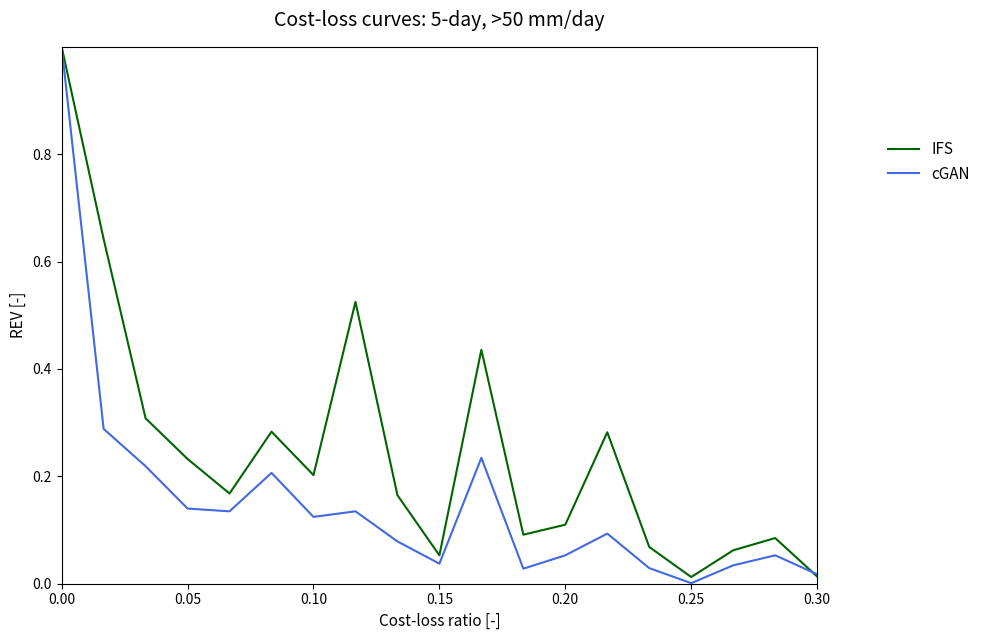

What is the greatest value displayed?

1.0